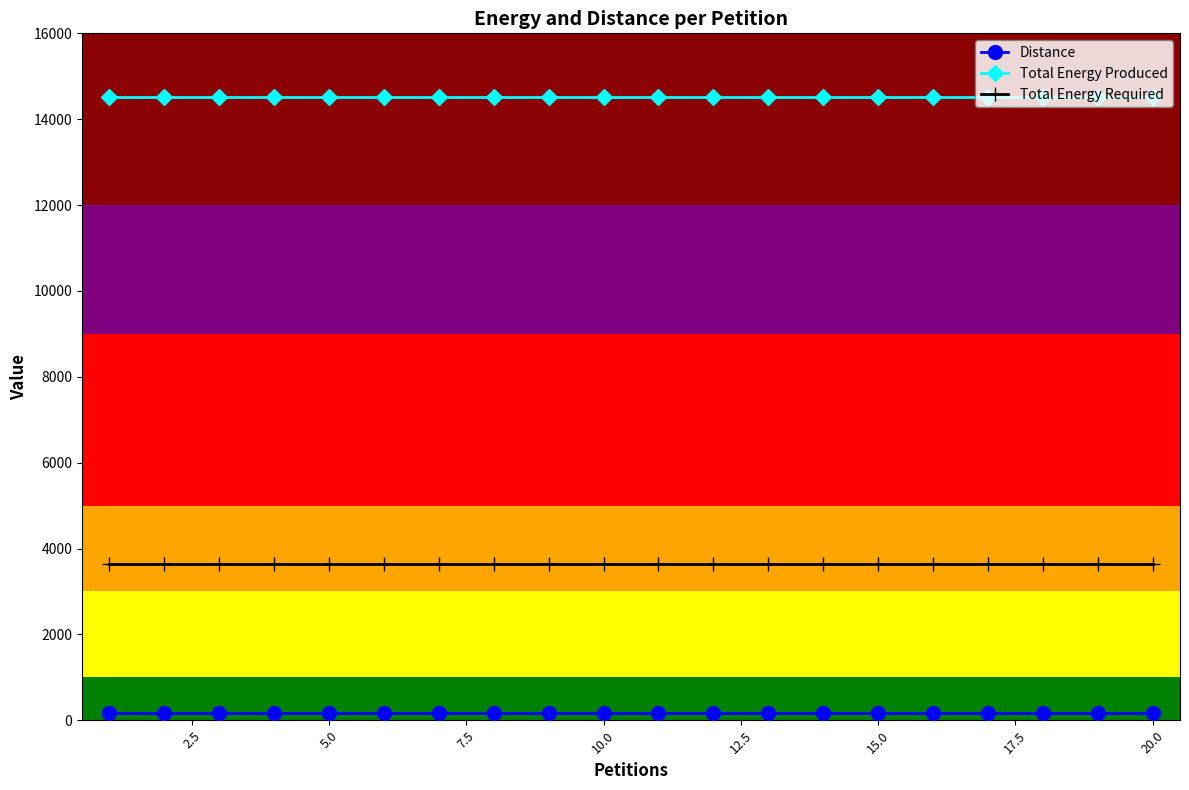

What is the sum of all Distance values?

3460